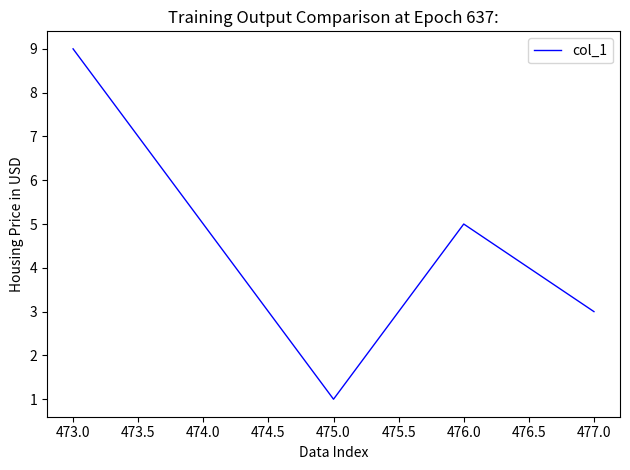

Which category has the lowest value across all series?

475.0